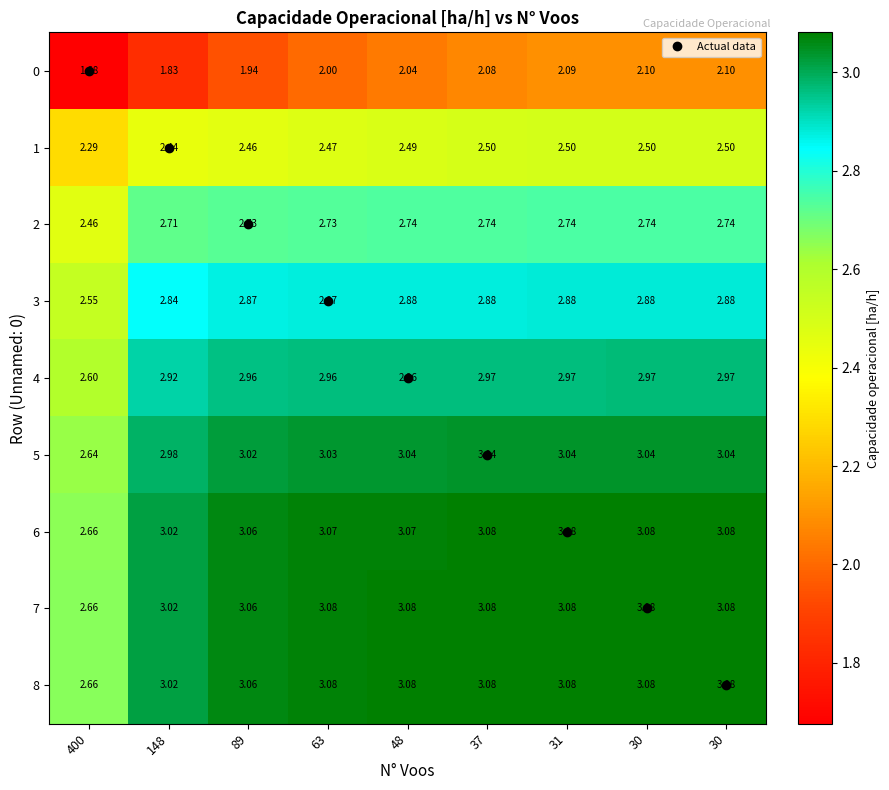

Which category has the lowest value across all series?

400